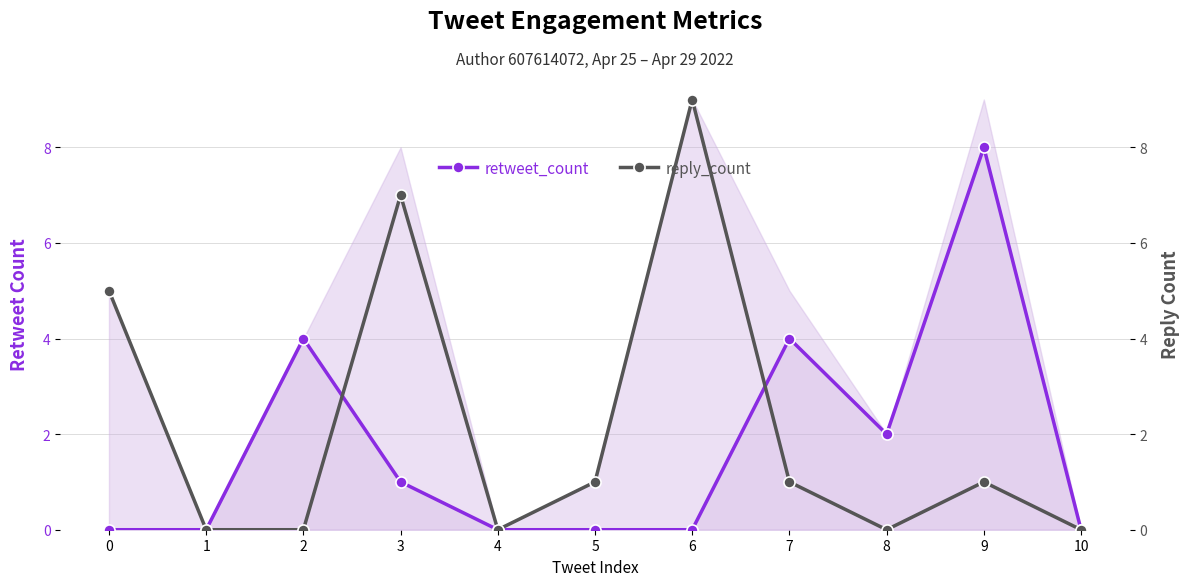

Reading right to left, transcribe all the data shown in this chart.

retweet_count: 0	8	2	4	0	0	0	1	4	0	0
reply_count: 0	1	0	1	9	1	0	7	0	0	5